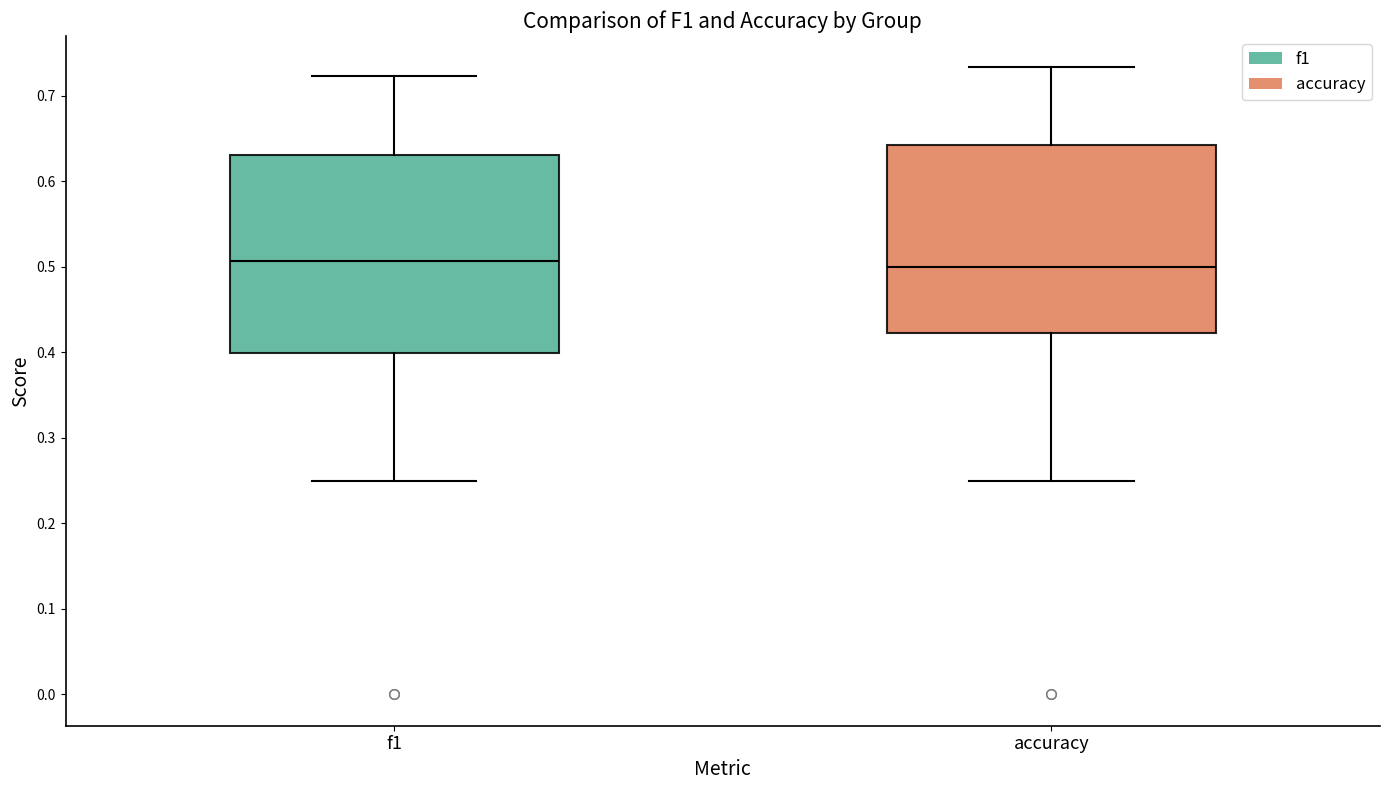

Where does the upper whisker of the box for accuracy end on the y-axis? The values are not printed on the chart, so give them approximately, as read against the axis.

0.73